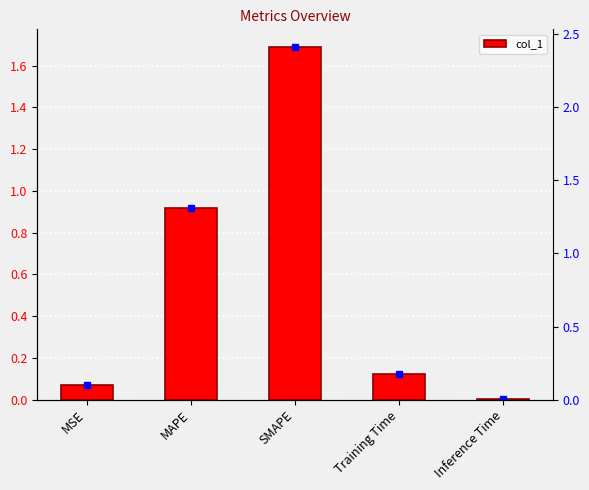

The chart shows a value of 0.6 at MAPE. True or false?

False